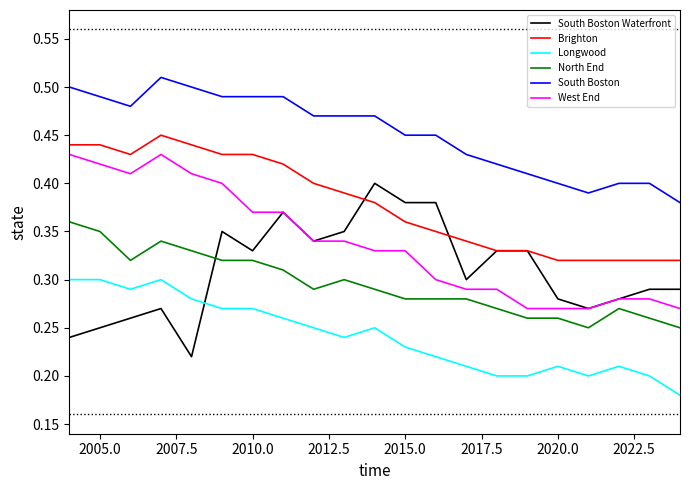

Which series has the largest total across all categories?

South Boston